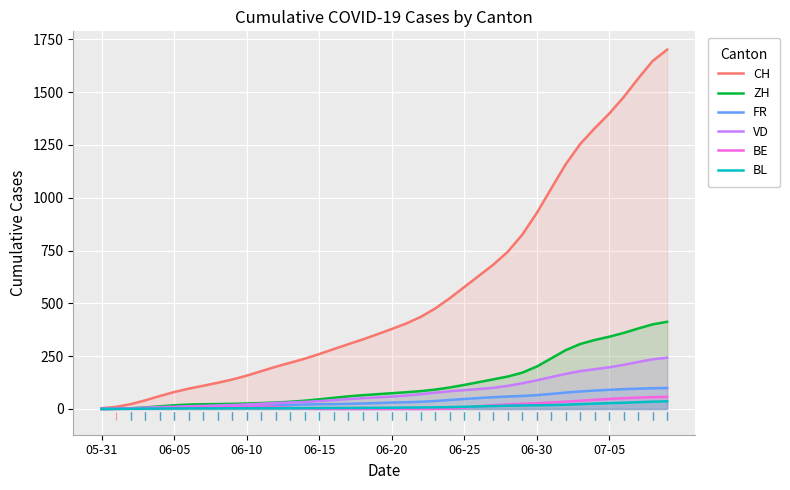

At how many categories does at least one series exceed 249?

25